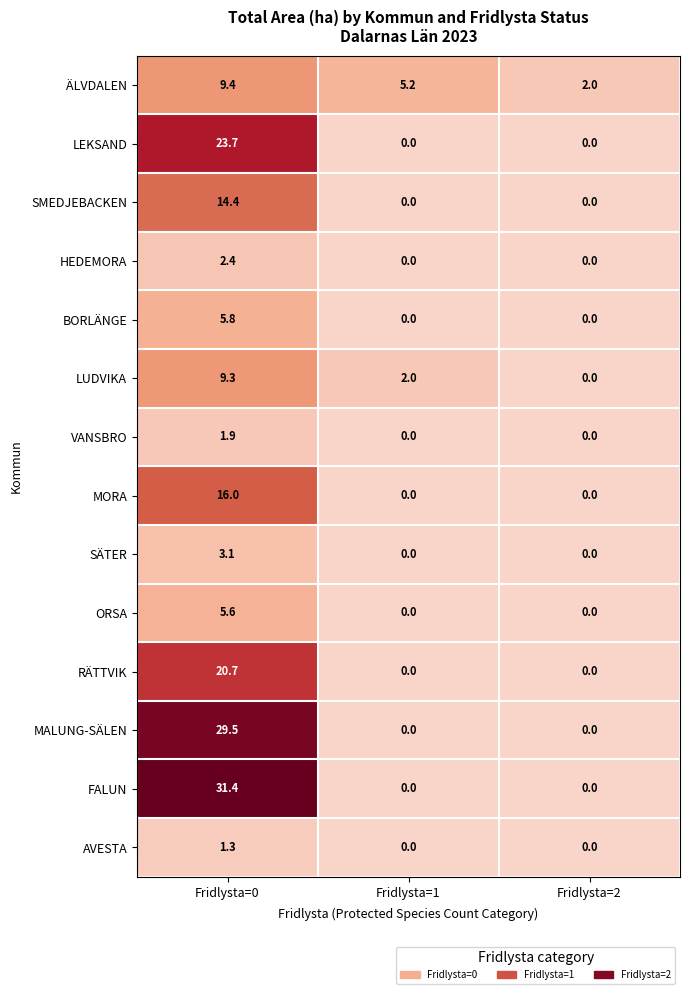

Is the value of ÄLVDALEN at Fridlysta=0 greater than the value of VANSBRO at Fridlysta=2?

Yes